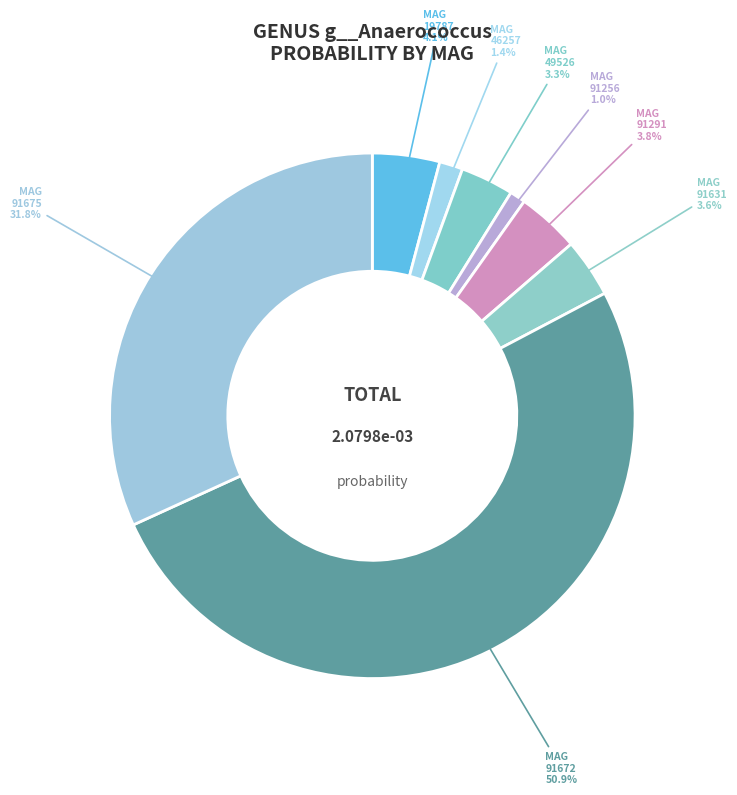

How many slices are in this pie chart?

8